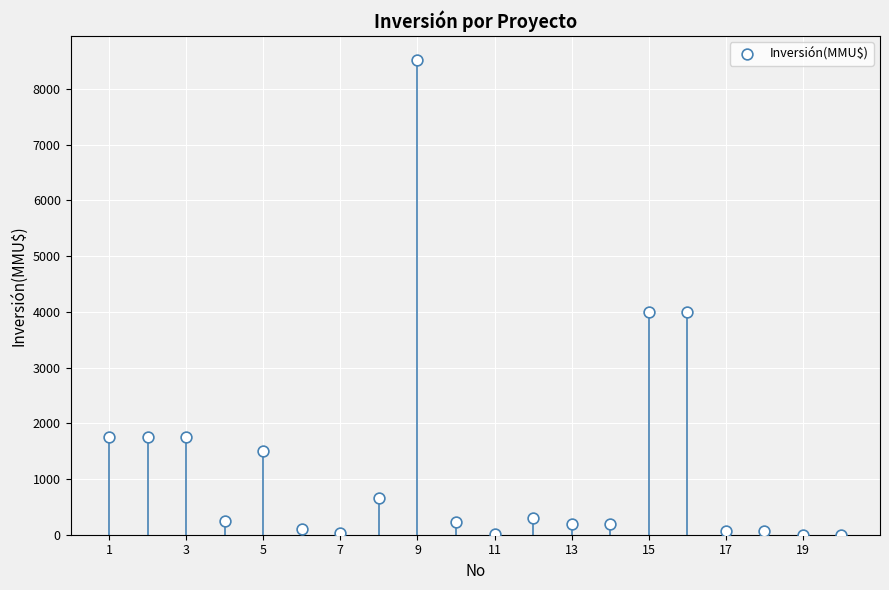

What is the range of Y values (max minus min)?

8521